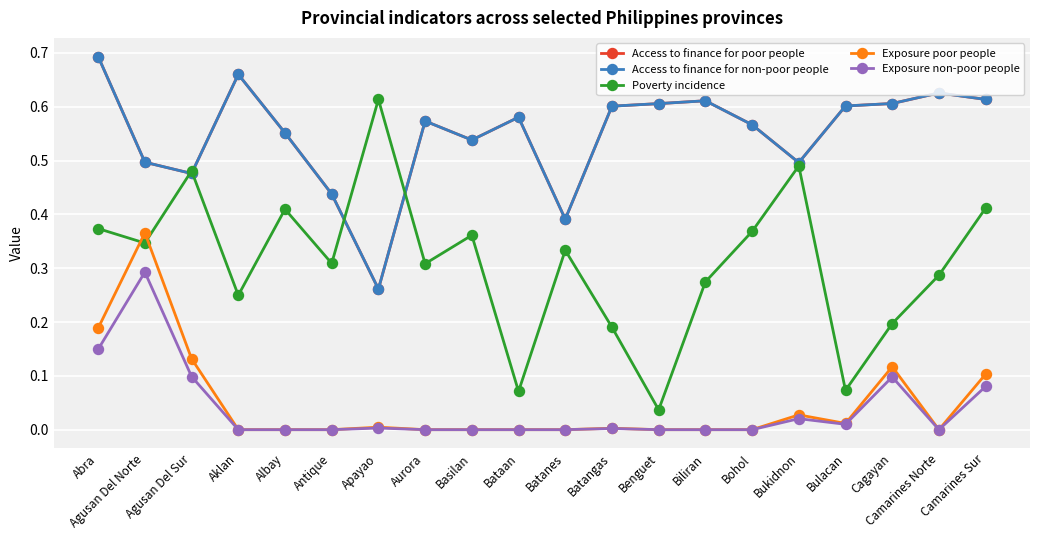

Is this an area chart (filled region under the line)?

No